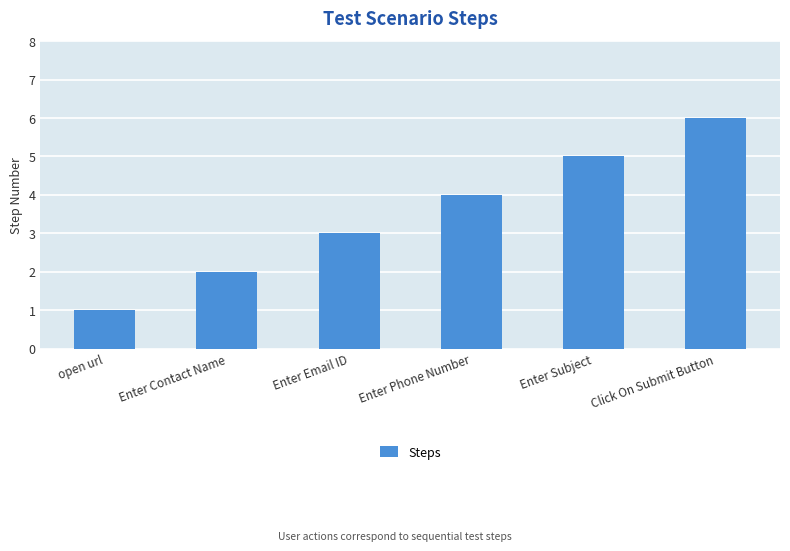

The value at open url is 2. True or false?

False